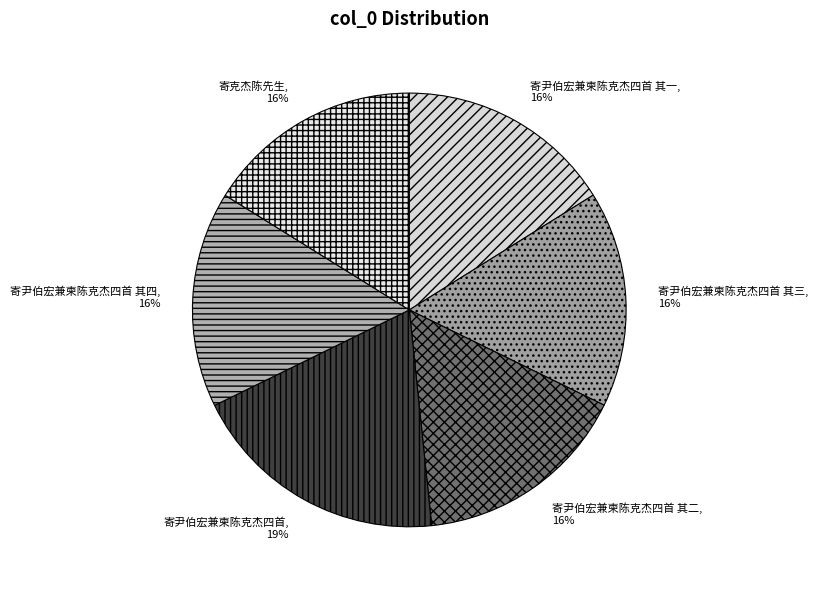

To the nearest percent, what is the difference between the largest and smallest slice percentages?

3%